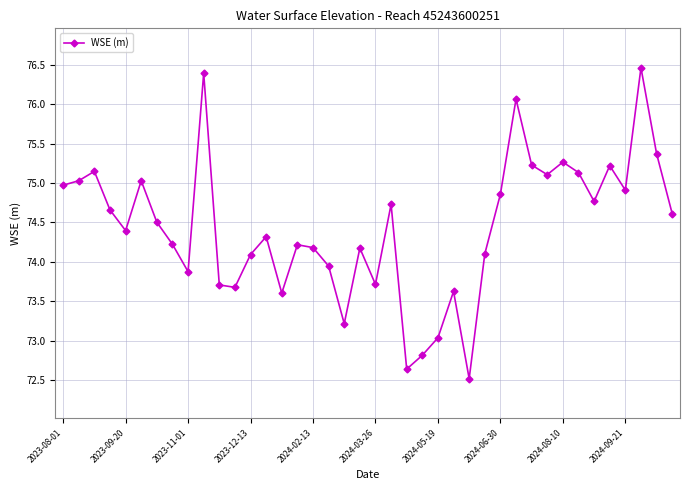

What is the minimum value shown in the chart?

72.5